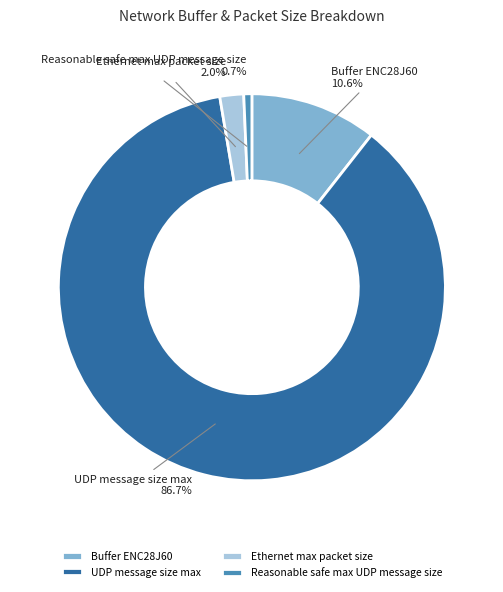

How many segments does this pie chart have?

4